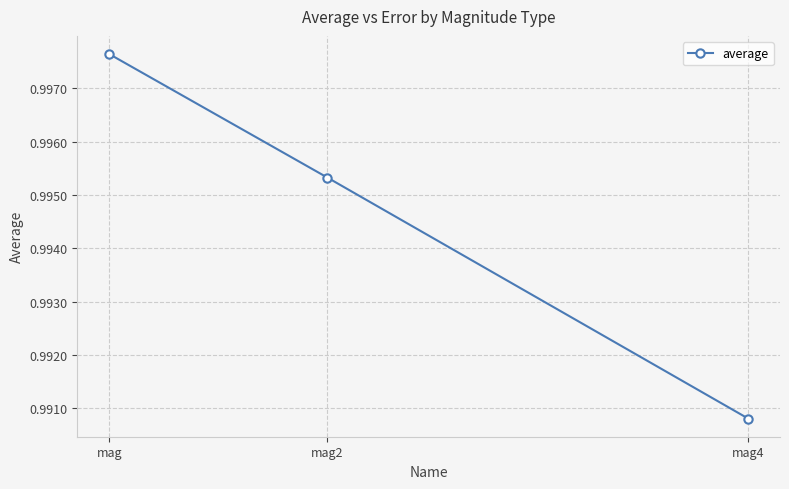

True or false: the data shows 0.4 at mag4.

False